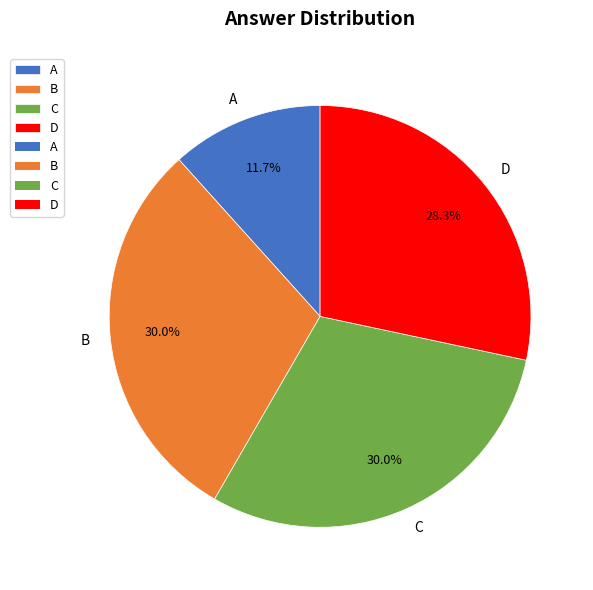

Which slice is the smallest?

A